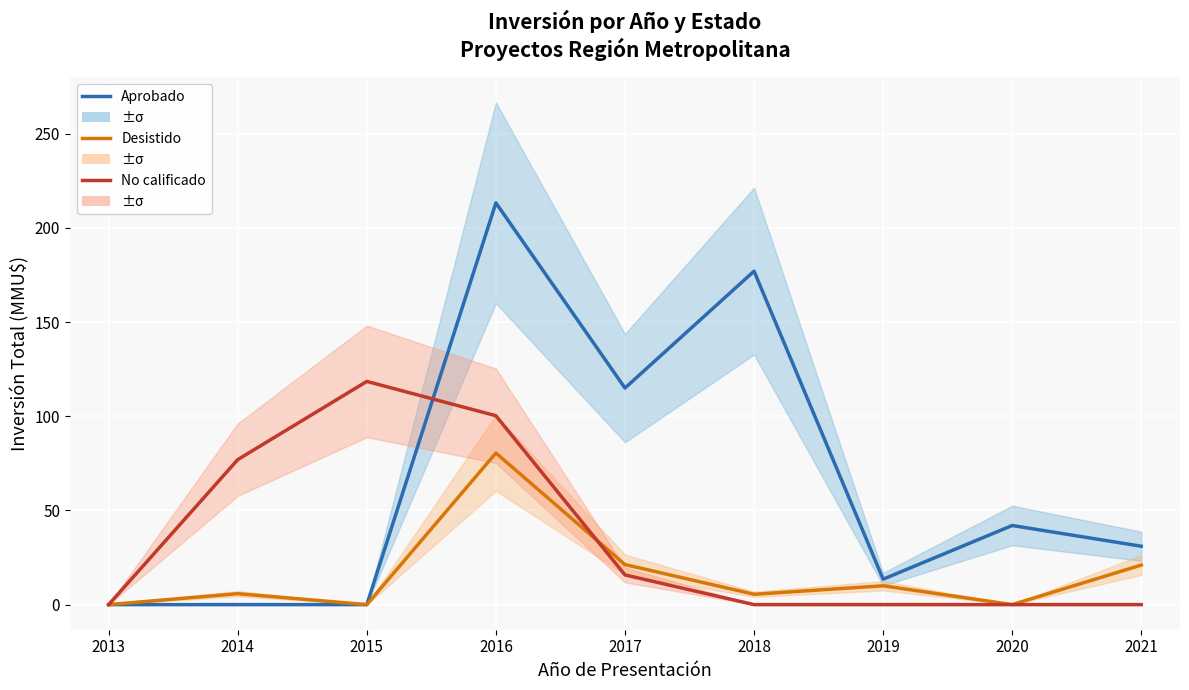

True or false: No calificado has more than 2 points higher than both neighbors.

False